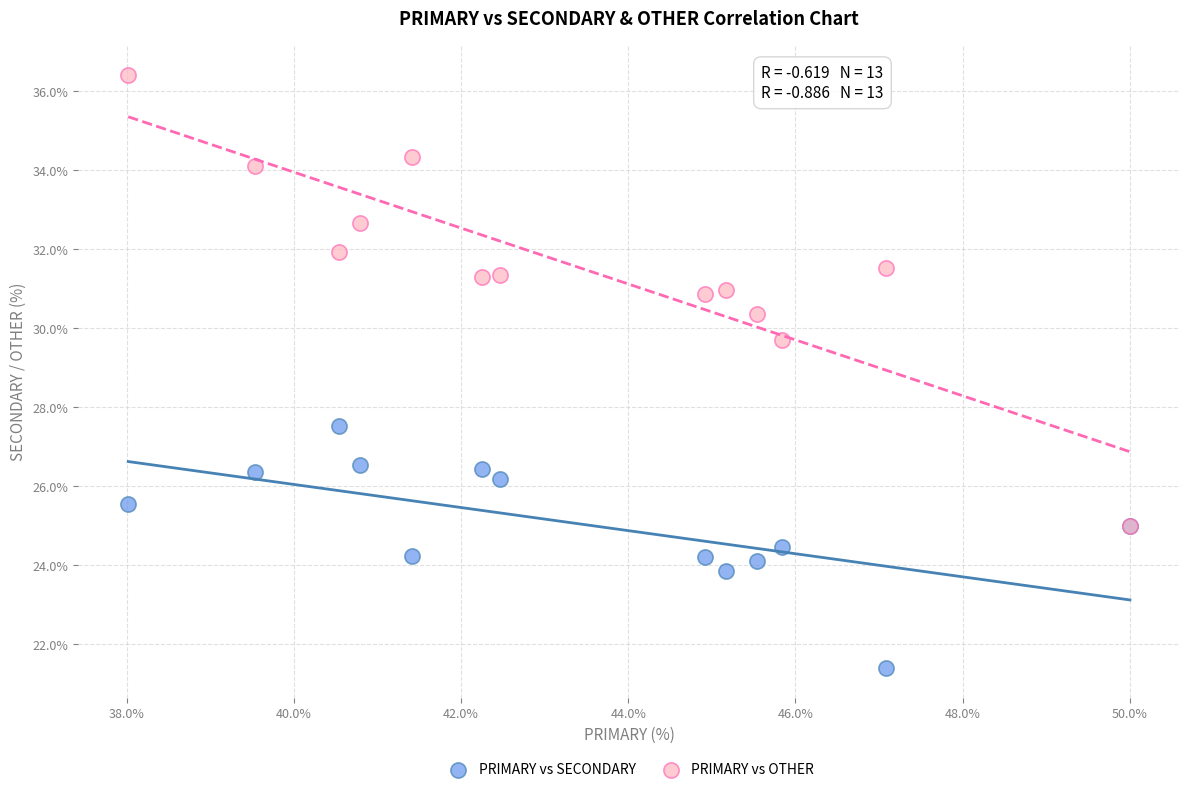

Across all series, what Y value is closest to 28?

27.5